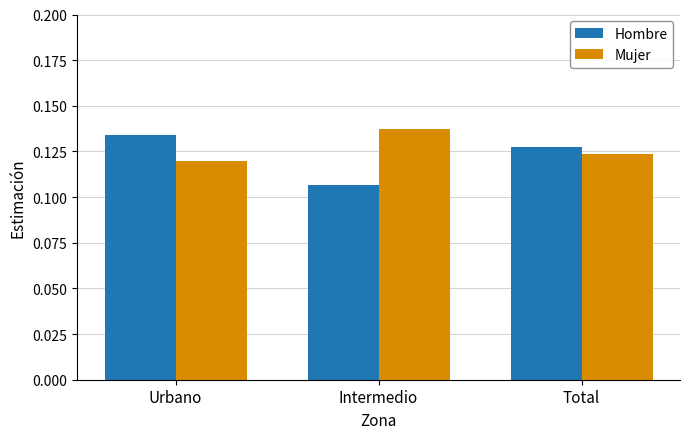

Are the bars horizontal?

No